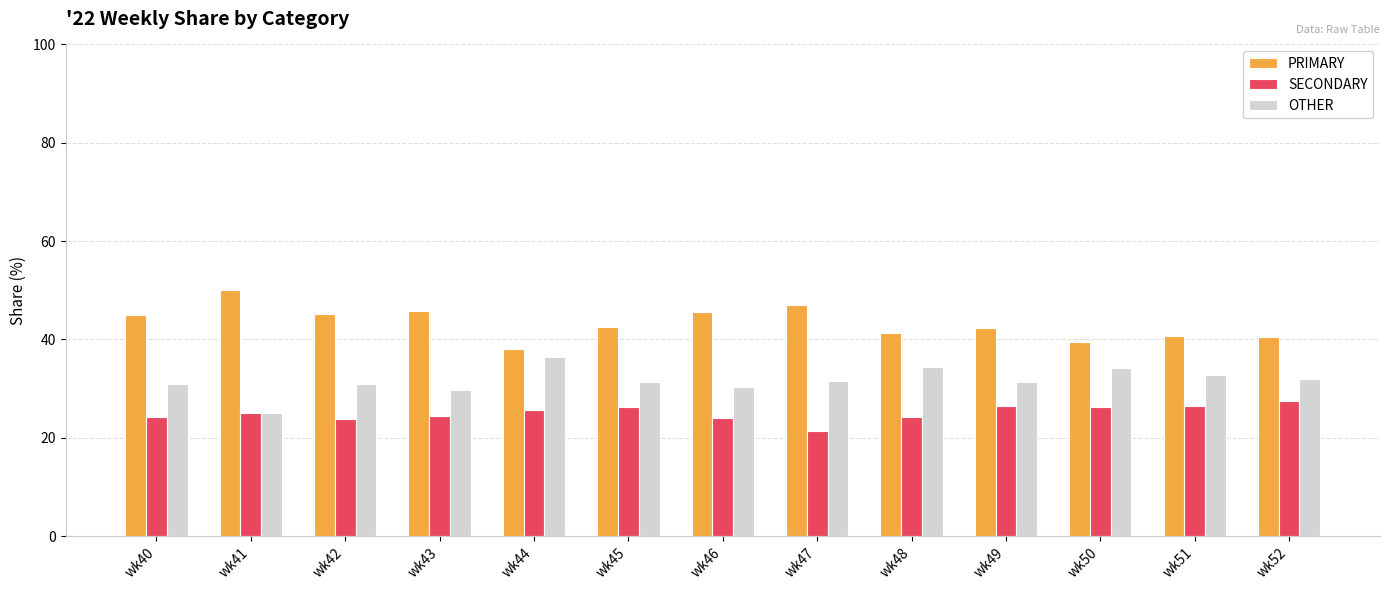

What is the sum of all SECONDARY values?

325.9